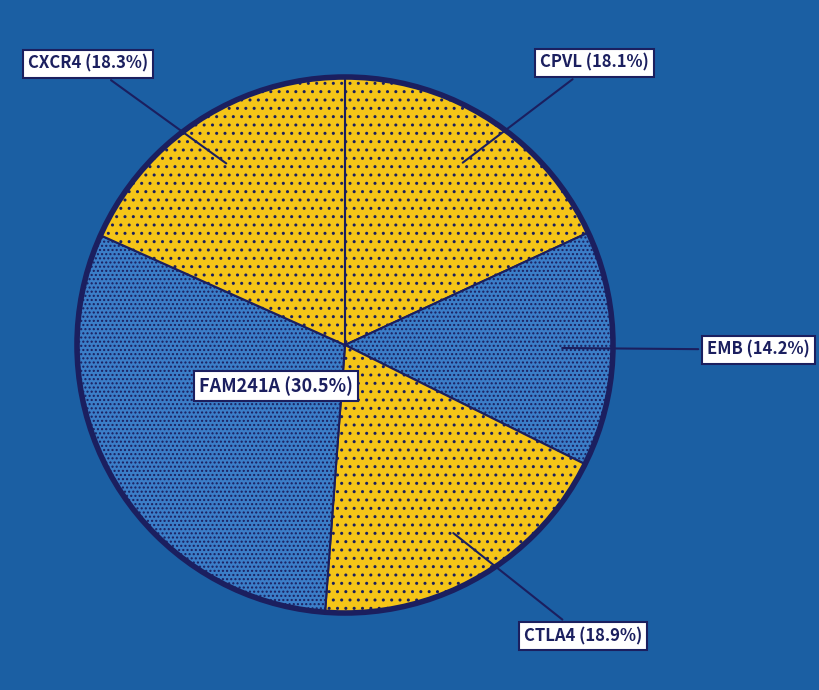

What percentage is NOT represented by FAM241A?

69.5%